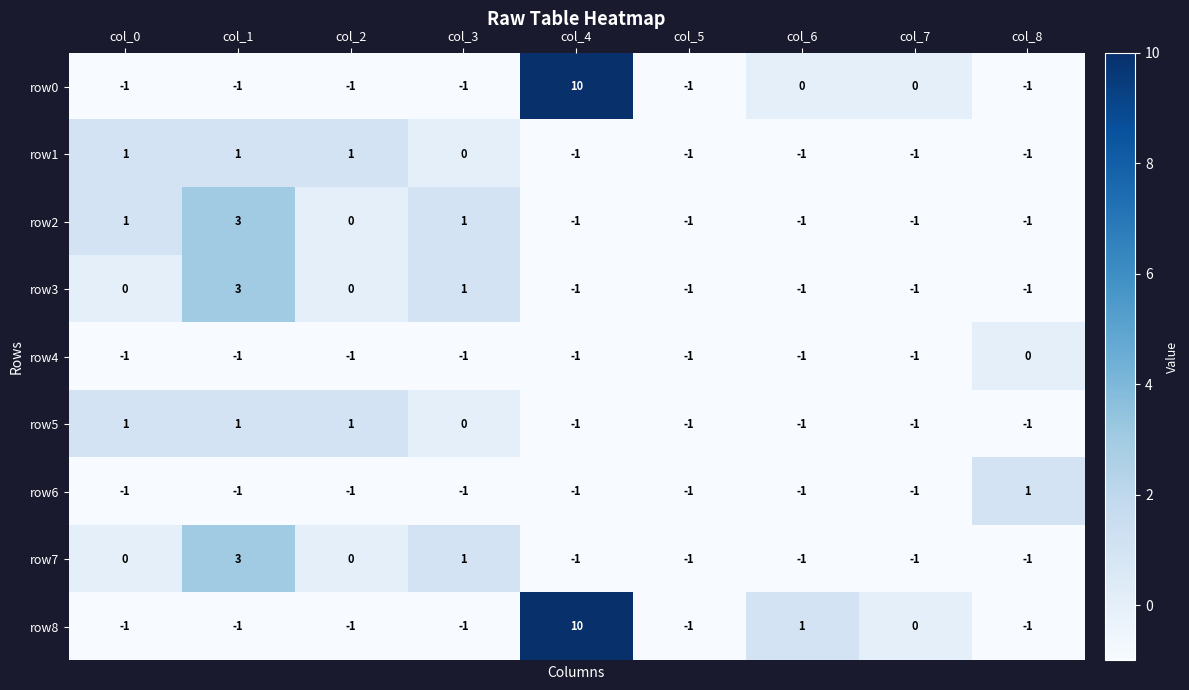

What is the difference between the highest and lowest values at col_0?

2